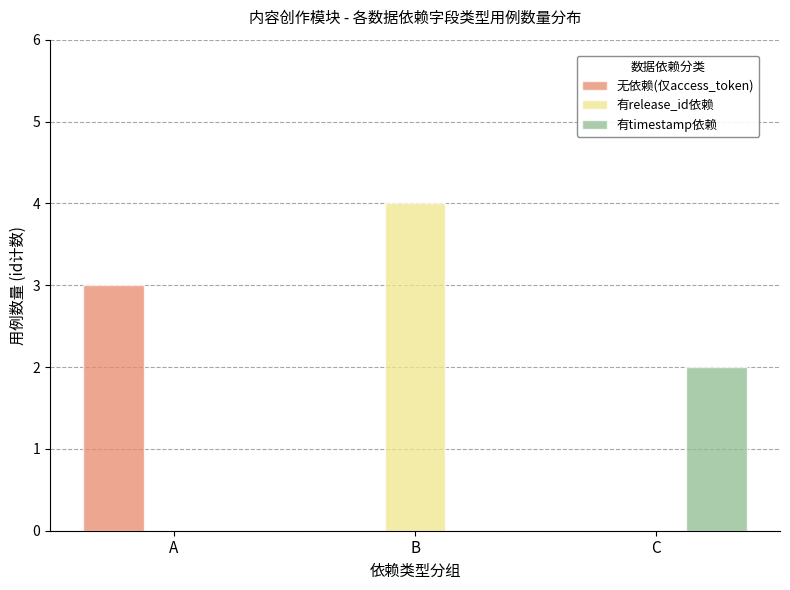

Is it true that 无依赖(仅access_token) equals -1 at B?

False